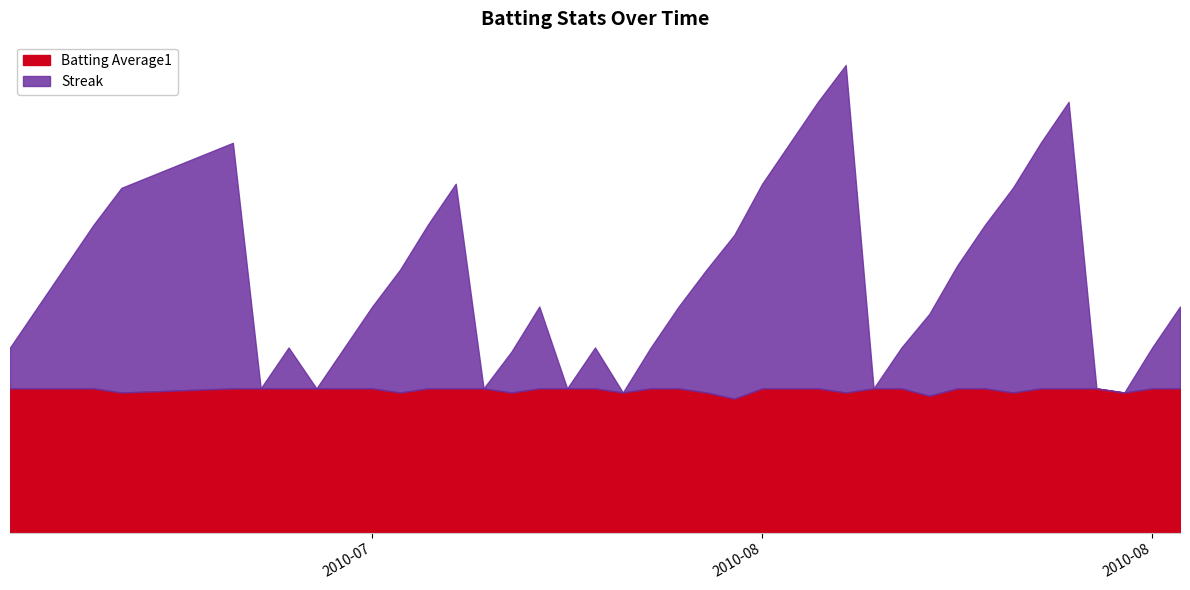

How many lines are shown in the chart?

2